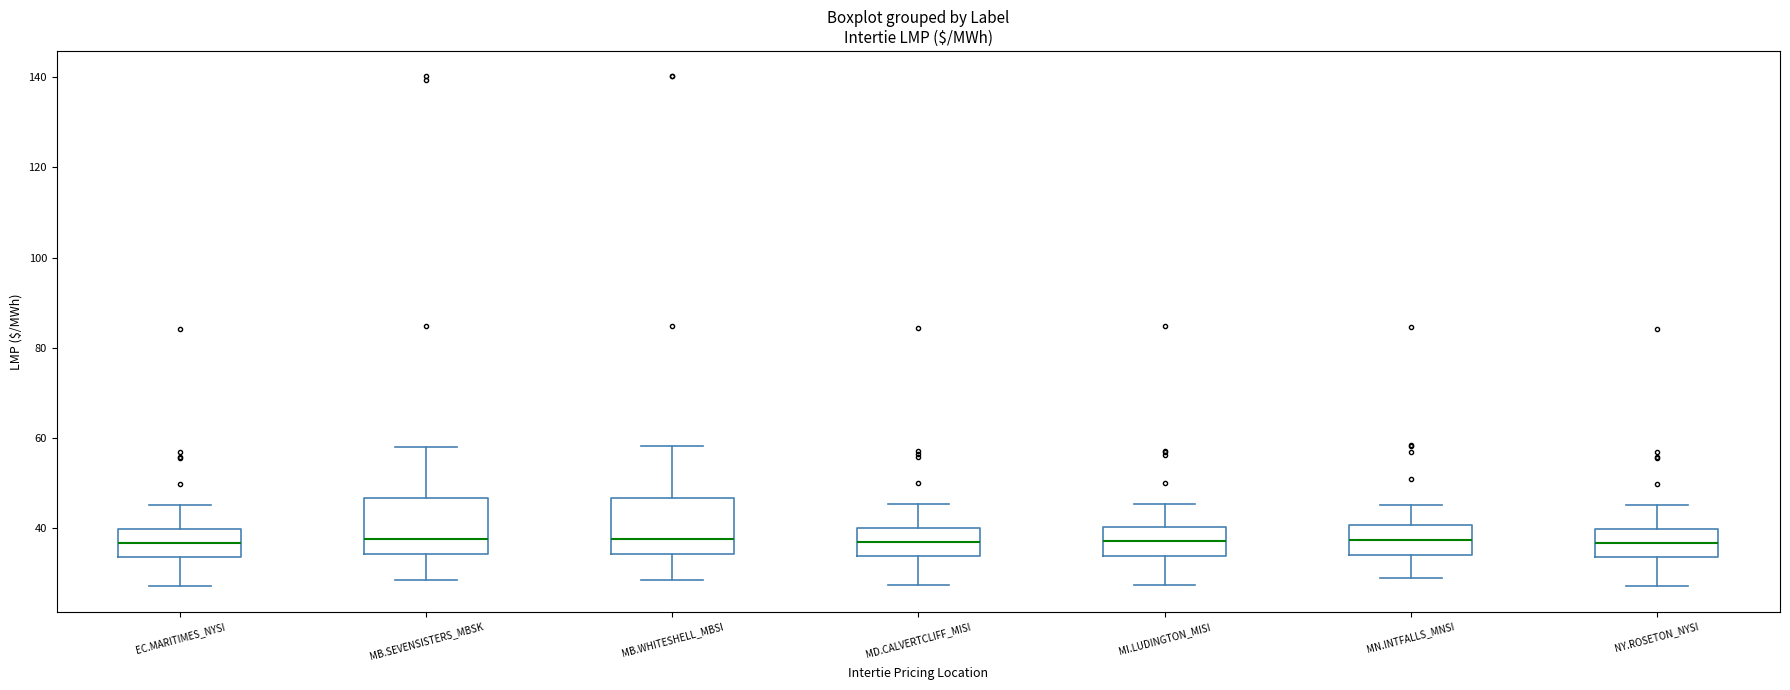

Reading left to right, transcribe this box plot: for each box, give where its median line is, the range the box spans, and where its two whiskers end, as read against the y-axis. The values are not printed on the chart, so give them approximately, as read against the axis.

EC.MARITIMES_NYSI: median 36, box 34 to 40, whiskers 28 to 46
MB.SEVENSISTERS_MBSK: median 38, box 34 to 46, whiskers 28 to 58
MB.WHITESHELL_MBSI: median 38, box 34 to 46, whiskers 28 to 58
MD.CALVERTCLIFF_MISI: median 36, box 34 to 40, whiskers 28 to 46
MI.LUDINGTON_MISI: median 38, box 34 to 40, whiskers 28 to 46
MN.INTFALLS_MNSI: median 38, box 34 to 40, whiskers 28 to 46
NY.ROSETON_NYSI: median 36, box 34 to 40, whiskers 28 to 46